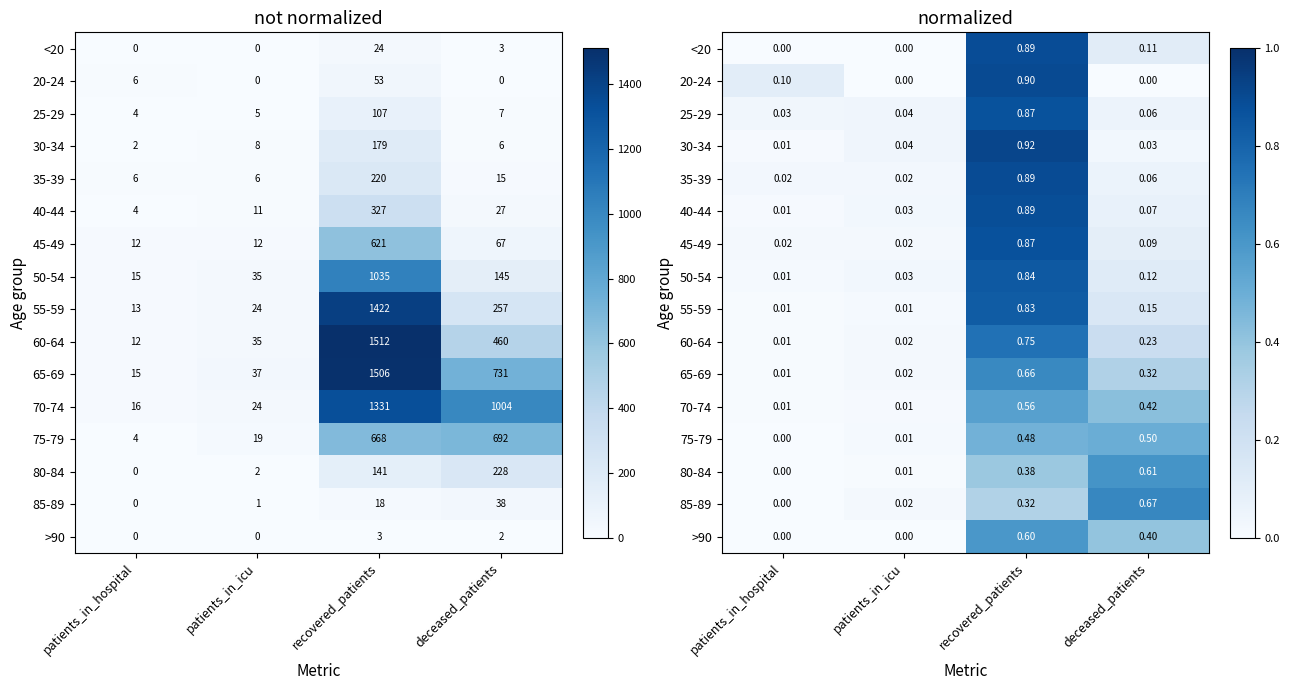

What is the average value of the 70-74 series?

0.2